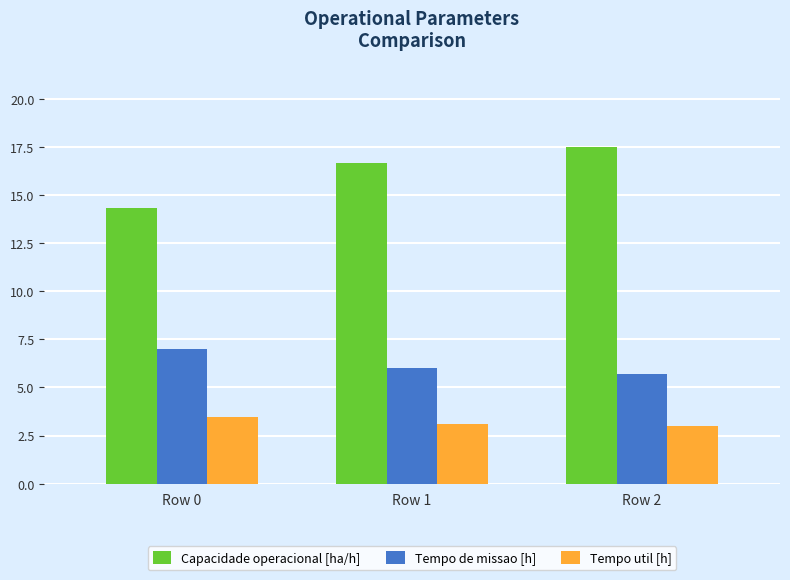

What is the greatest value displayed?

17.5